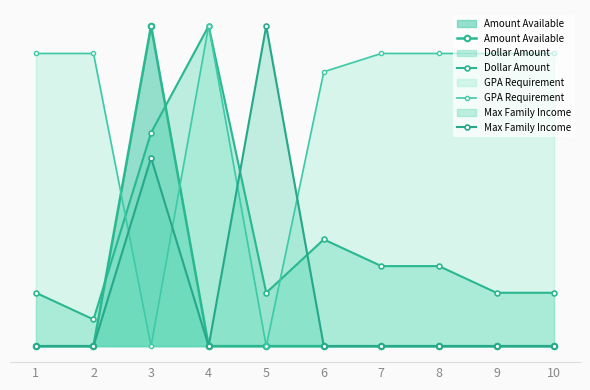

How many interior local peaks does the Dollar Amount series have?

2